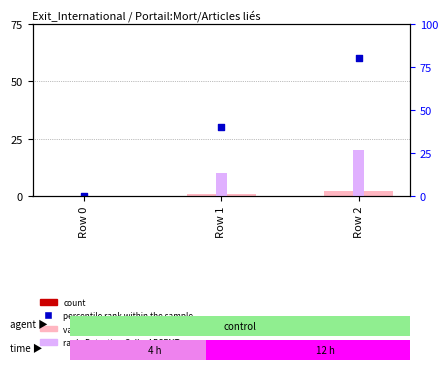

At which category is the sum across all series the highest?

Row 2